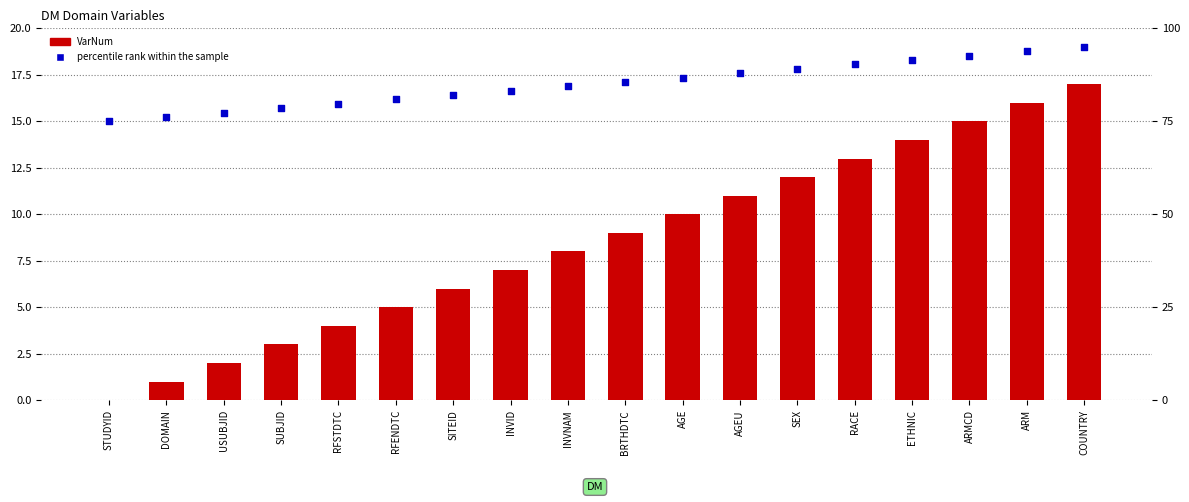

Which series has the widest spread of Y values?

percentile rank within the sample